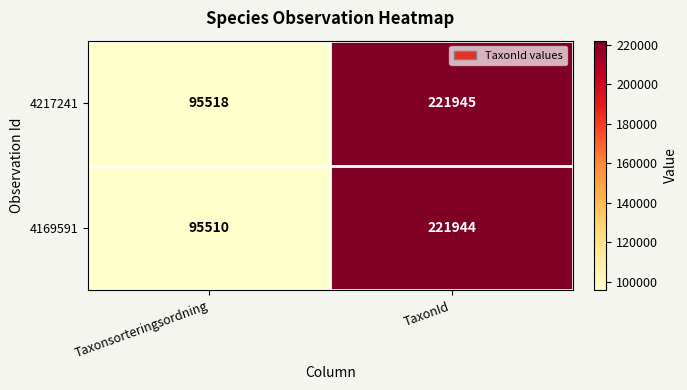

At TaxonId, list the series in order from smallest to largest.

4169591, 4217241